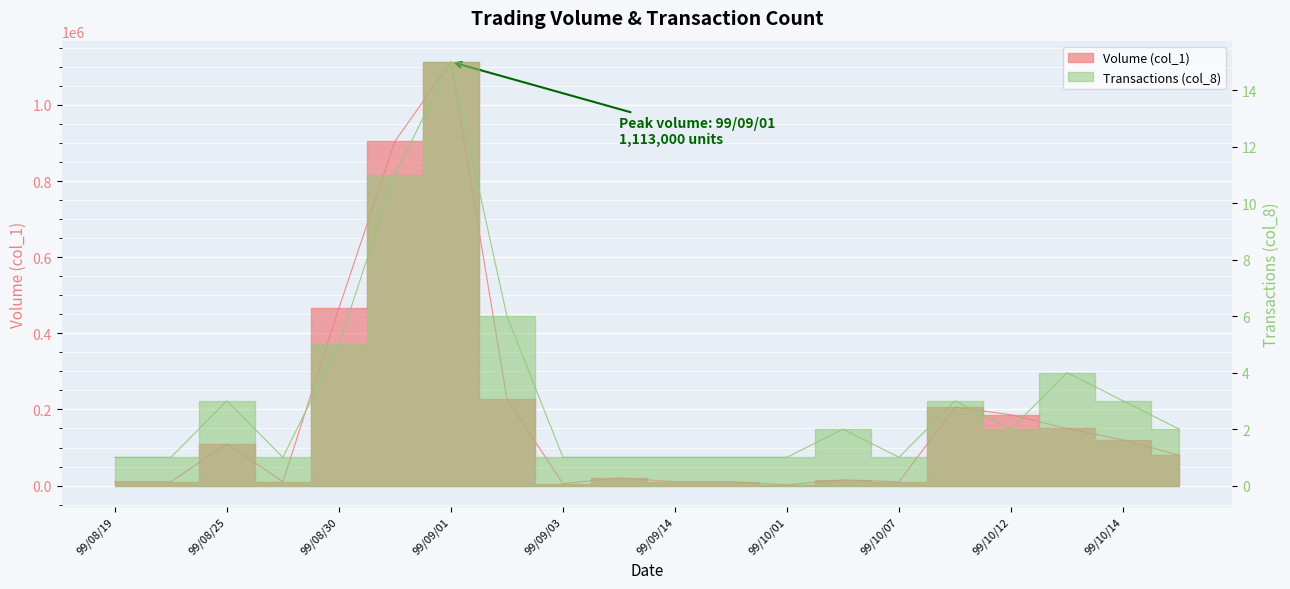

True or false: Volume (col_1) and Transactions (col_8) intersect in this chart.

False